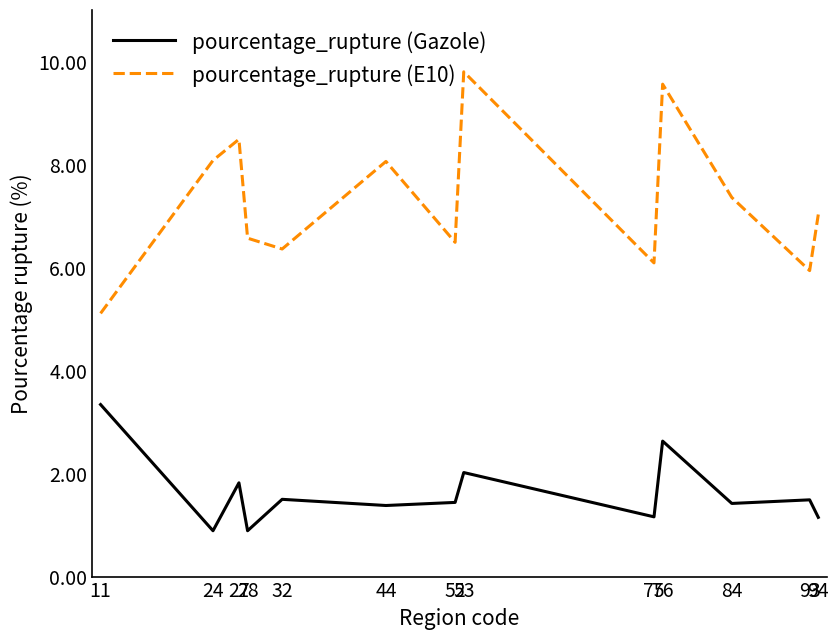

At 76, list the series in order from smallest to largest.

pourcentage_rupture (Gazole), pourcentage_rupture (E10)